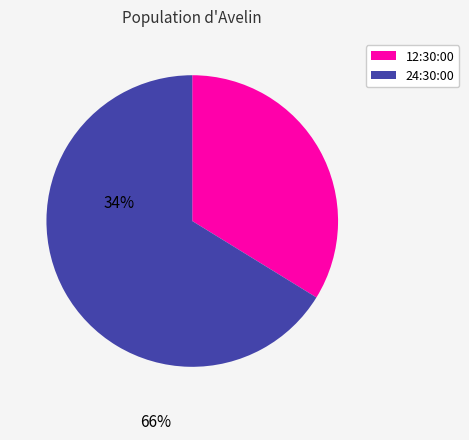

Rank the categories by value from highest to lowest.

24:30:00, 12:30:00